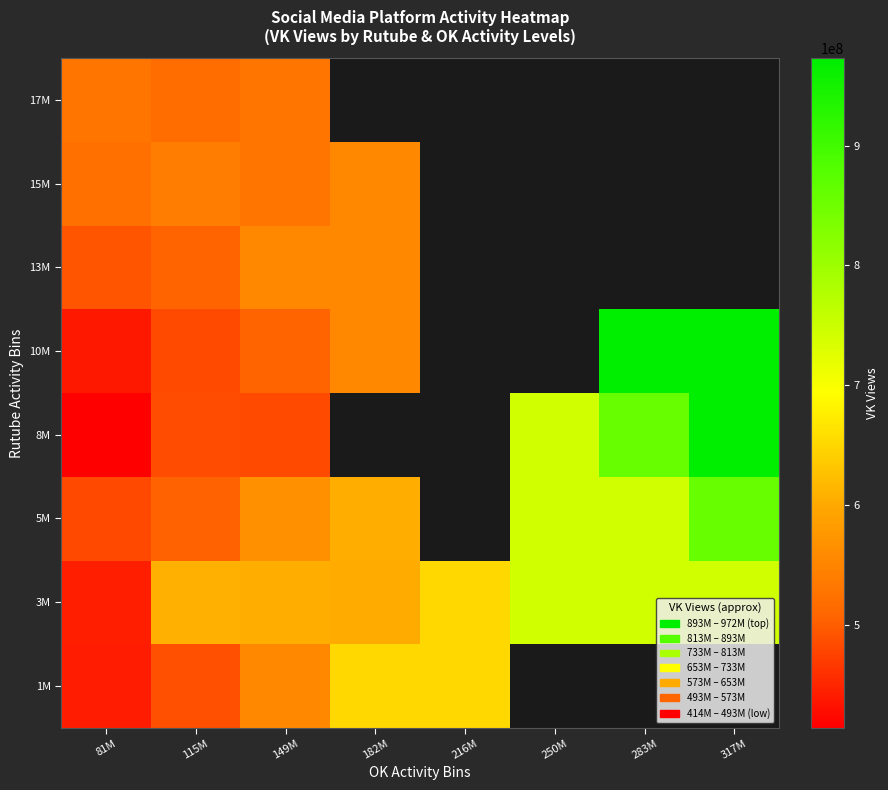

Is it true that 15M equals 700411205.1 at 149M?

False